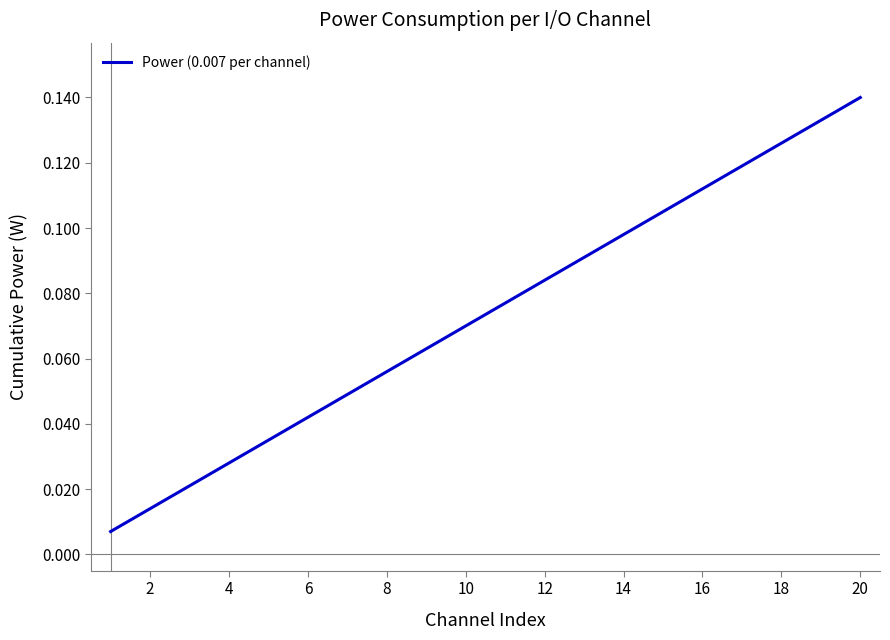

Does the chart have visible grid lines?

No